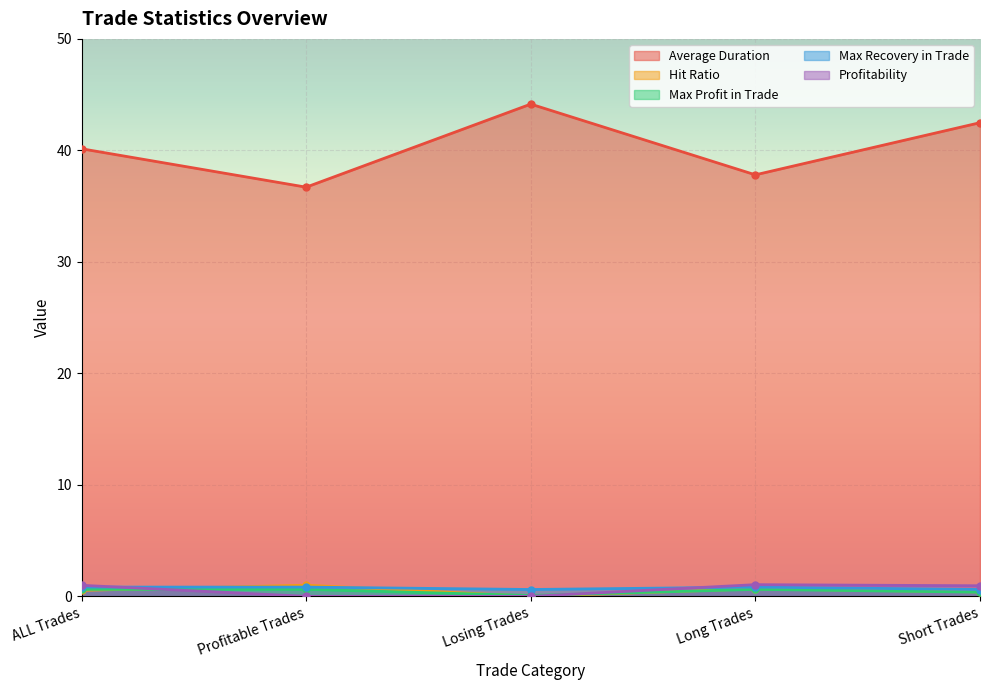

At which category does Max Recovery in Trade reach its first local valley?

Losing Trades